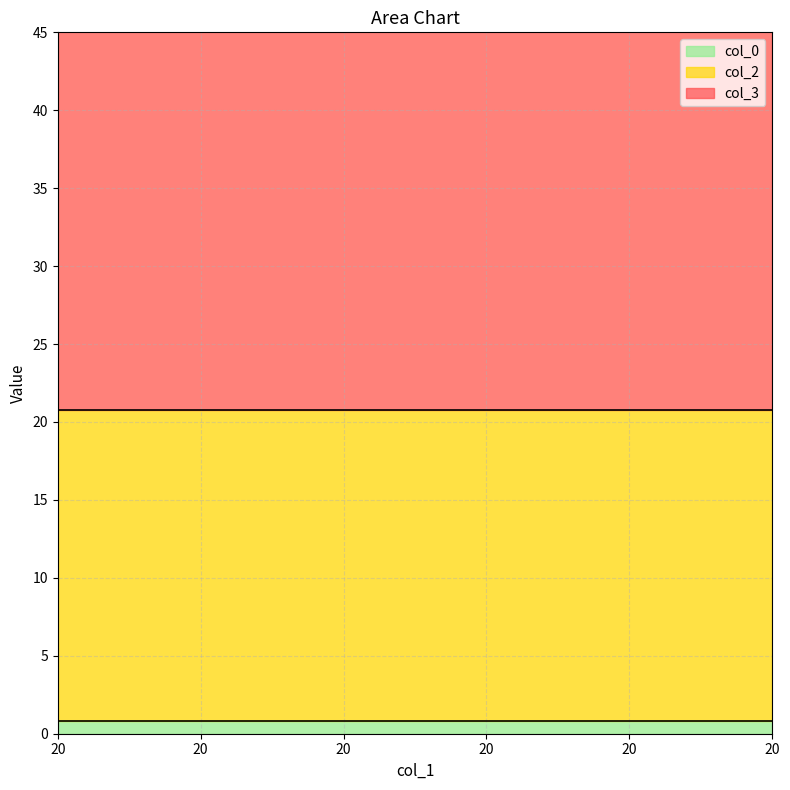

Which series has the largest total across all categories?

col_3